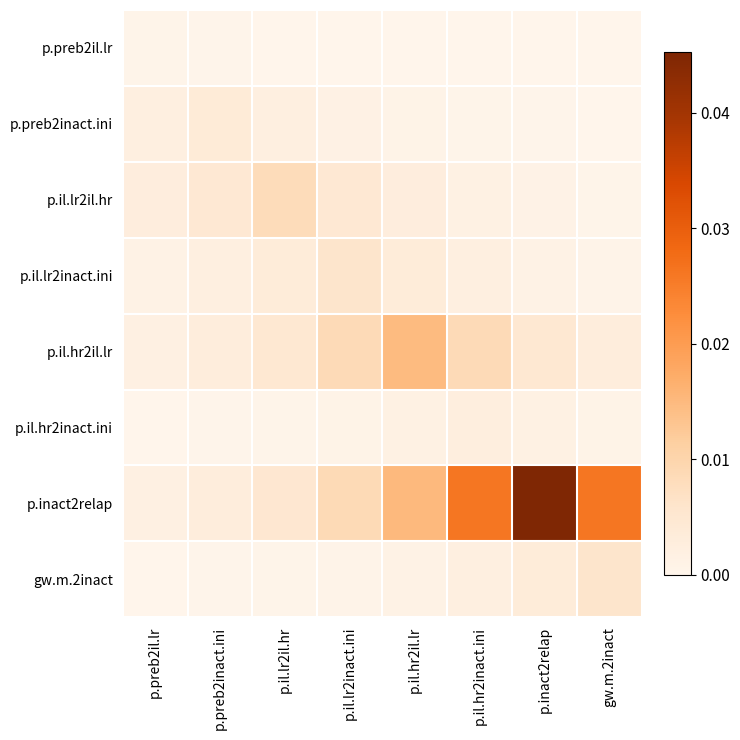

How many categories are shown in the chart?

8